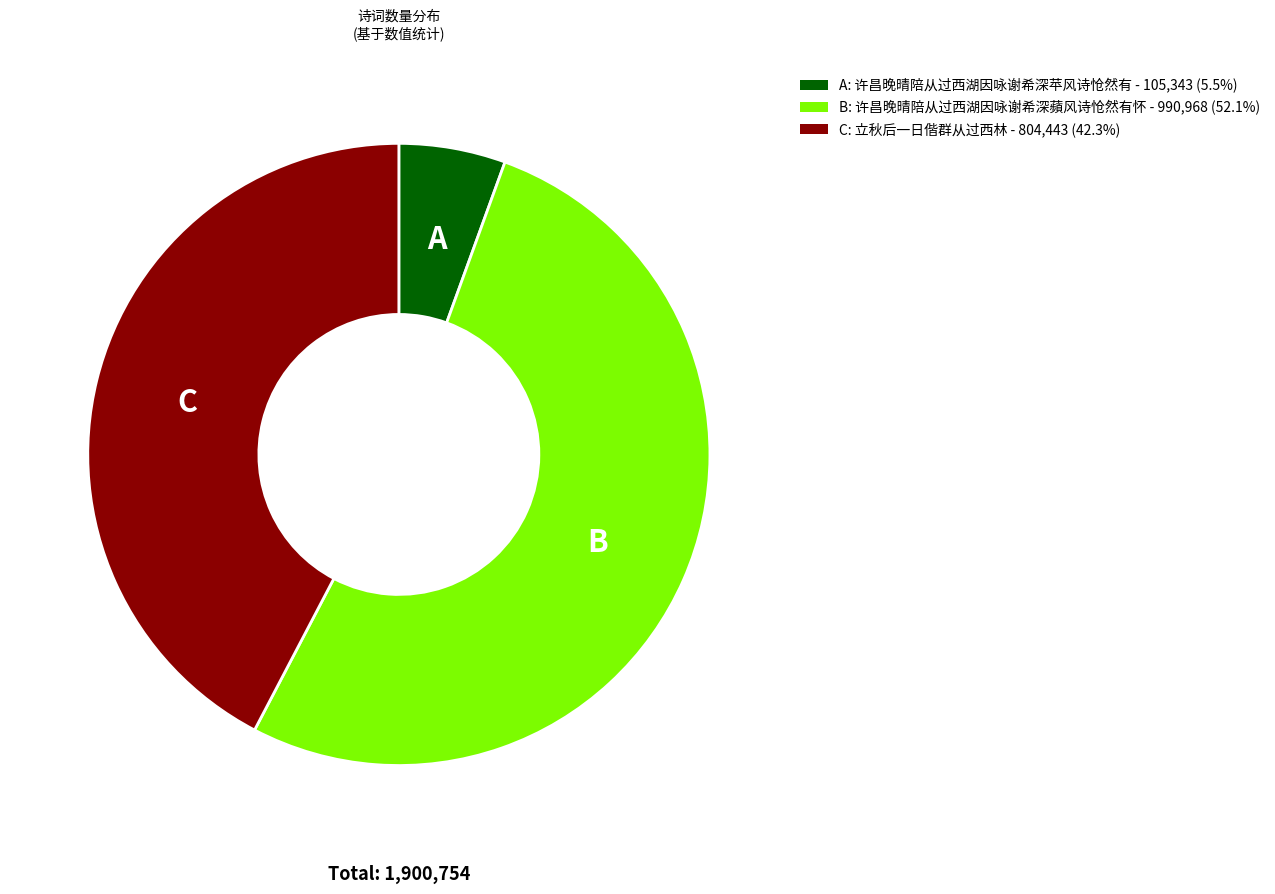

Is there a majority slice in this chart?

Yes